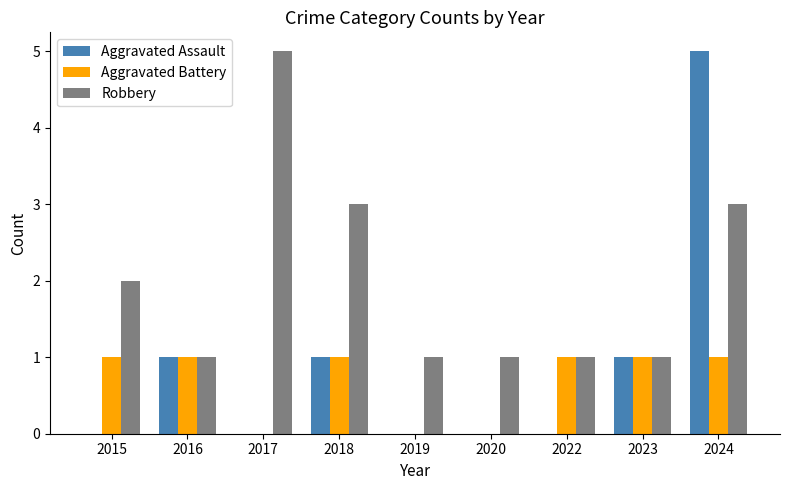

What is the maximum value shown in the chart?

5